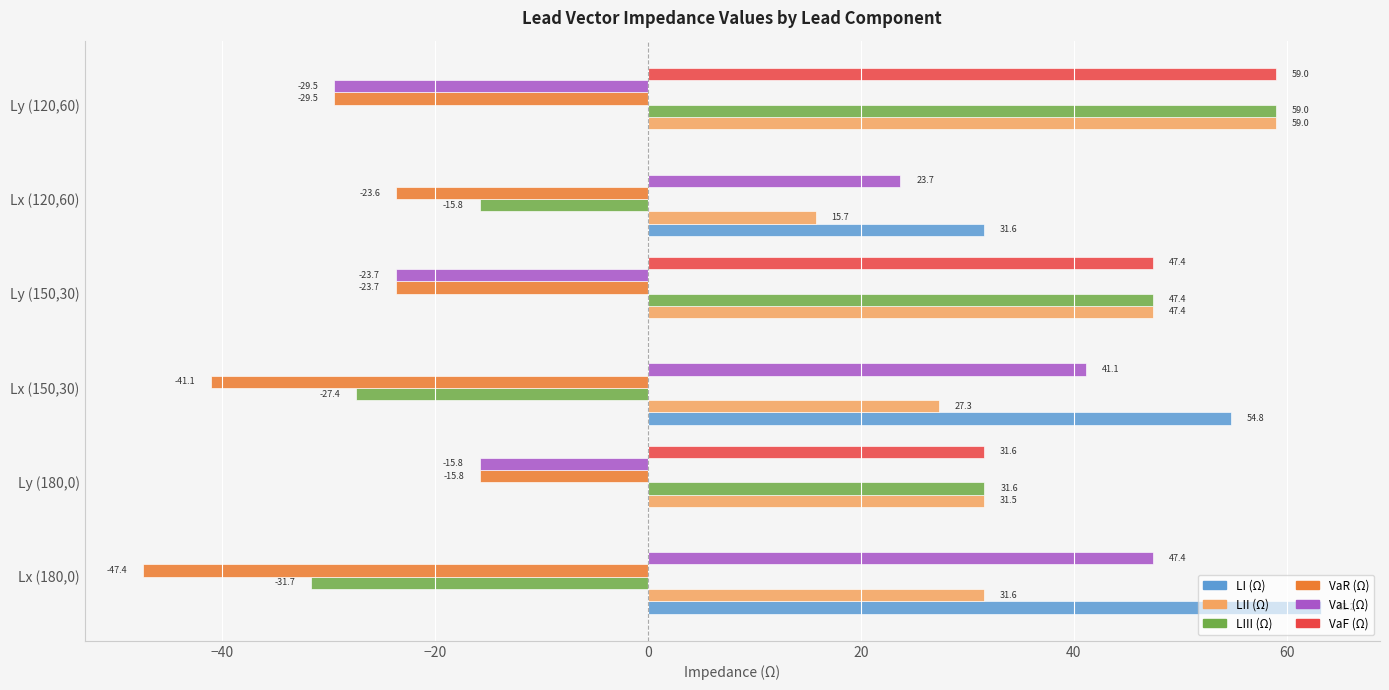

What is the highest value of the VaR (Ω) series?

-15.8